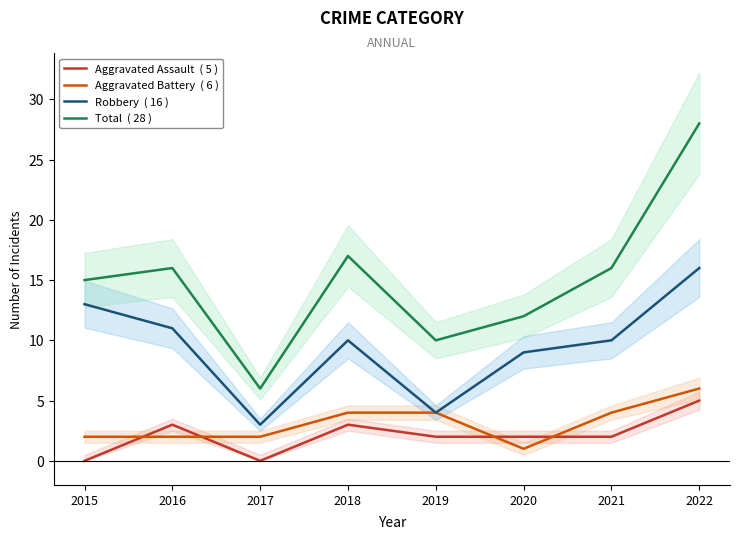

Reading left to right, transcribe all the data shown in this chart.

Aggravated Assault  ( 5 ): 0	3	0	3	2	2	2	5
Aggravated Battery  ( 6 ): 2	2	2	4	4	1	4	6
Robbery  ( 16 ): 13	11	3	10	4	9	10	16
Total  ( 28 ): 15	16	6	17	10	12	16	28